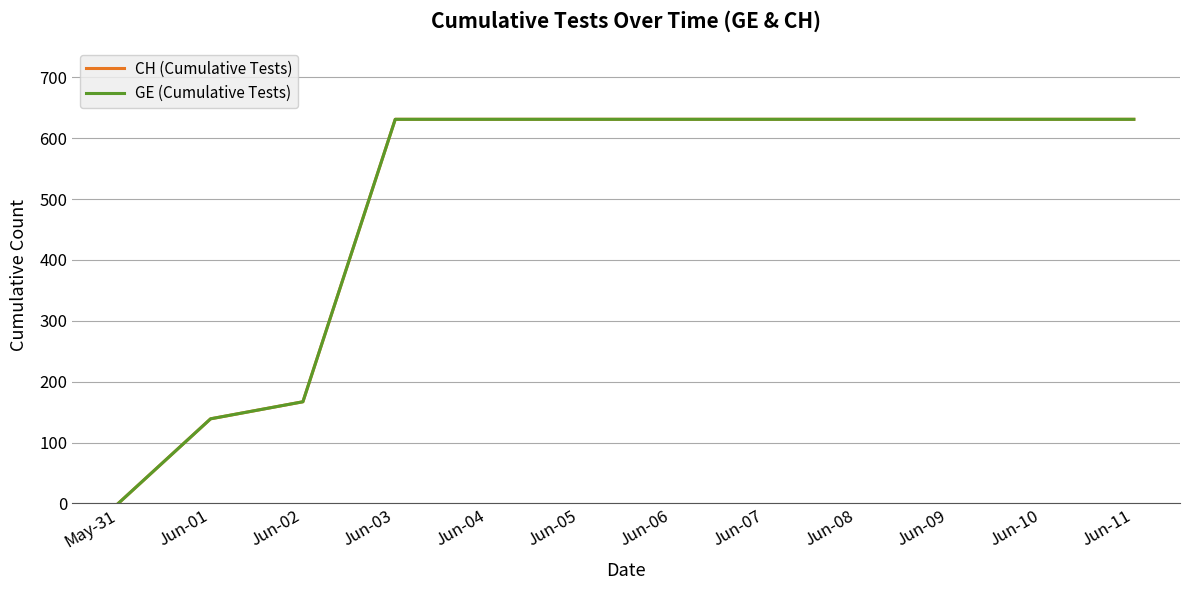

What is the sum of the GE (Cumulative Tests) values at Jun-10 and Jun-04?

1262